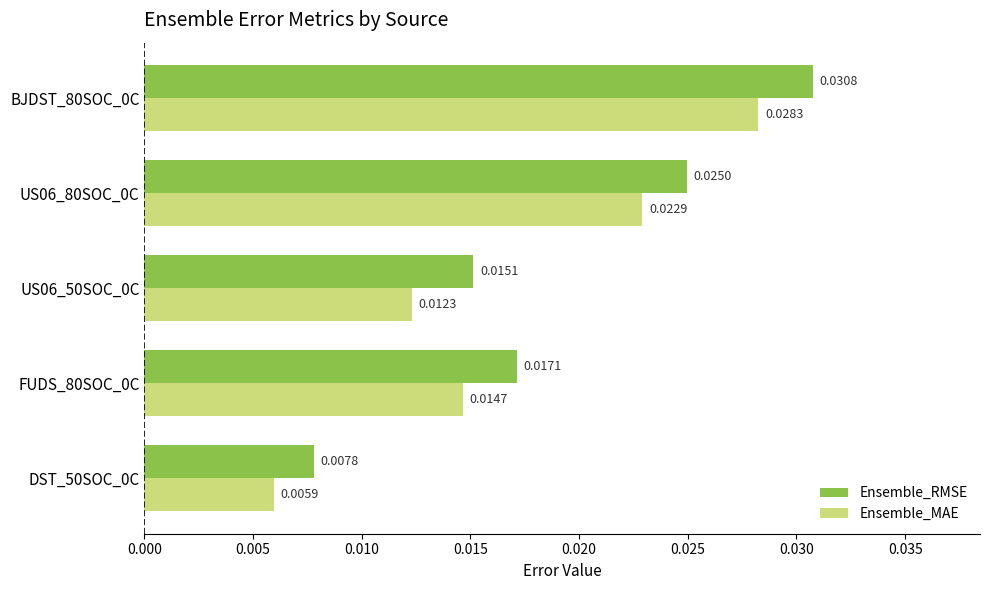

Which series has the largest total across all categories?

Ensemble_RMSE